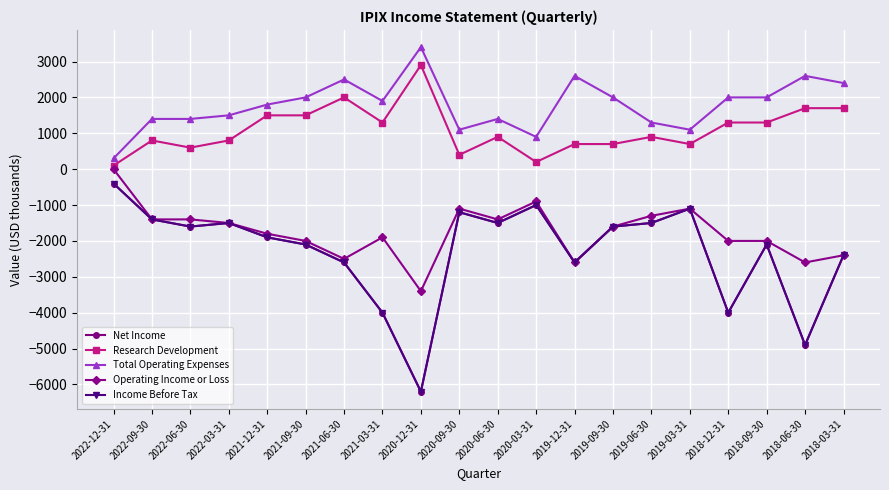

Does the chart have visible grid lines?

Yes